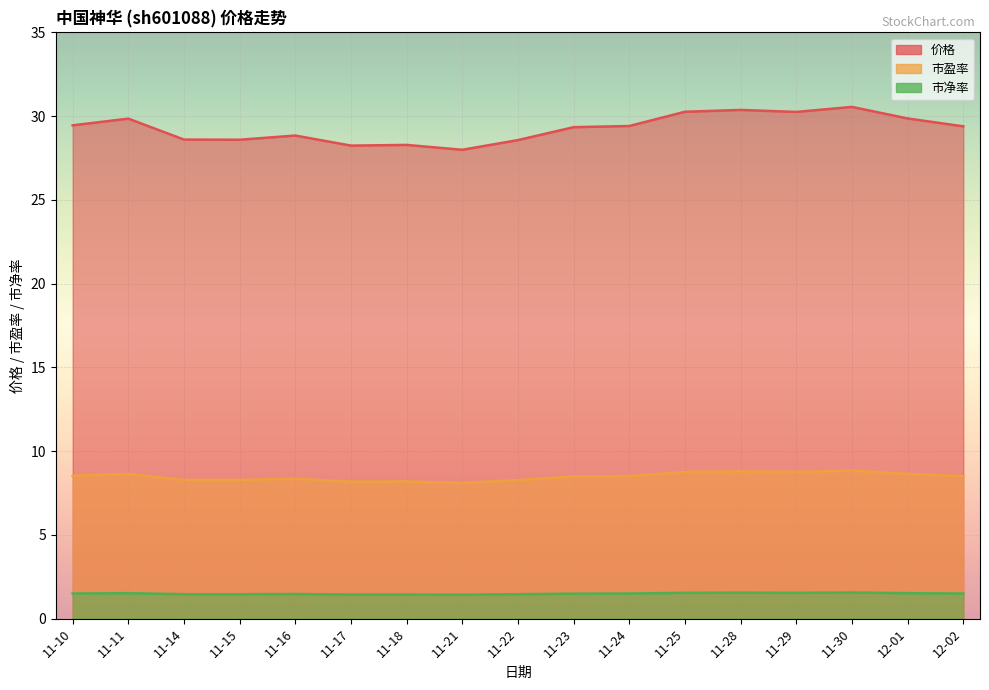

List the series in order of their peak value, highest first.

价格, 市盈率, 市净率